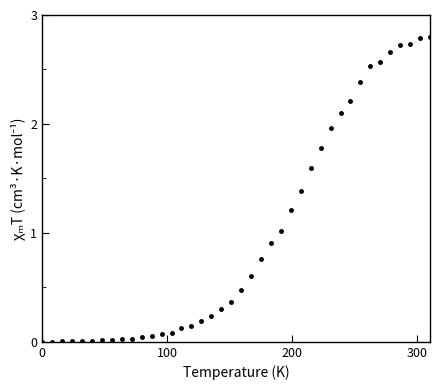

What is the difference between the maximum and minimum values?

2.8